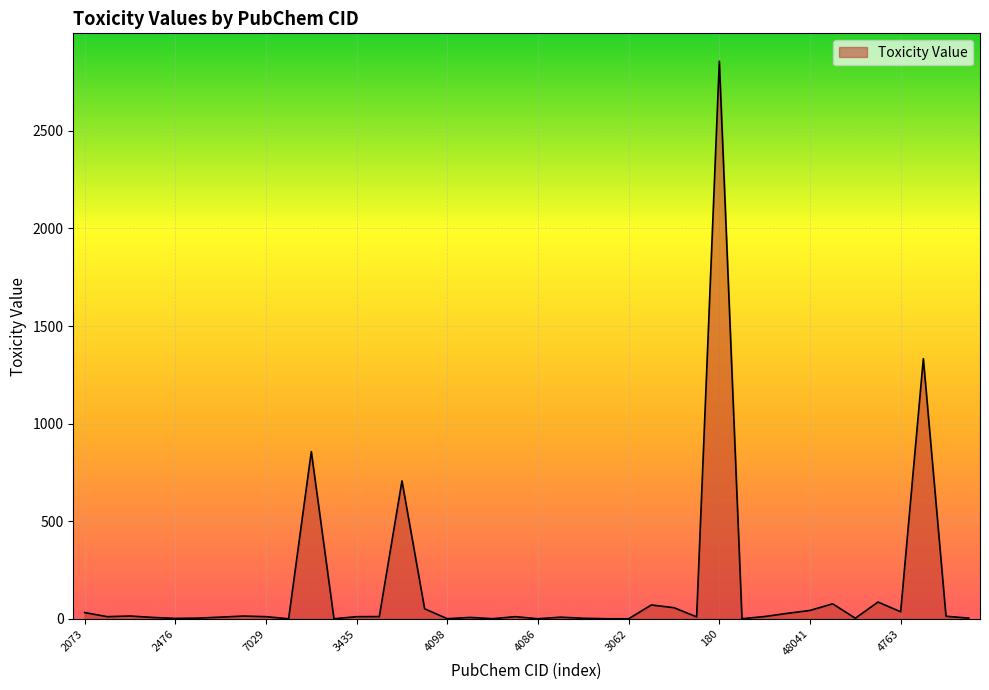

What is the greatest value displayed?

2857.0